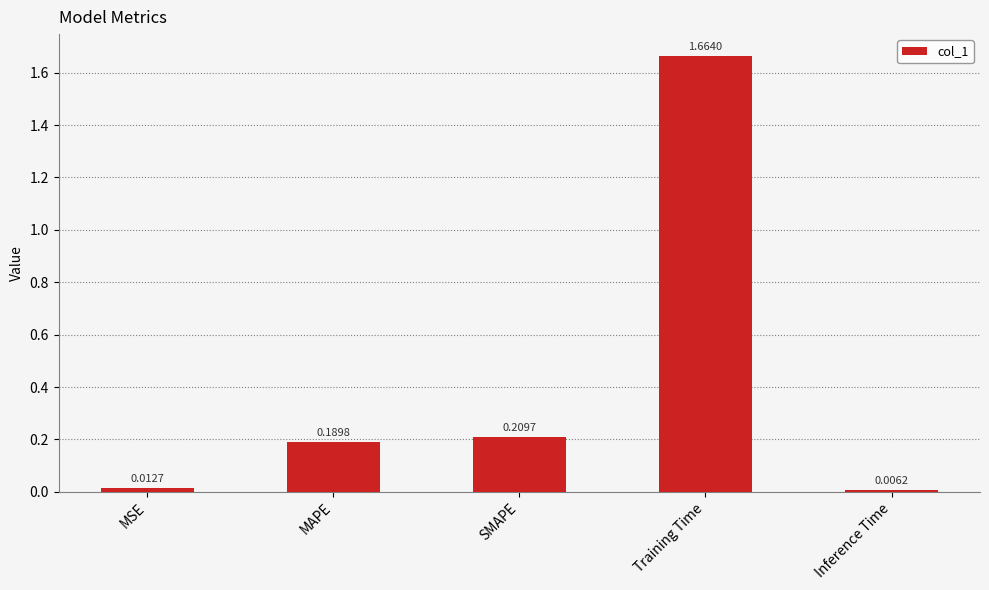

What is the label of the 1st bar from the right?

Inference Time